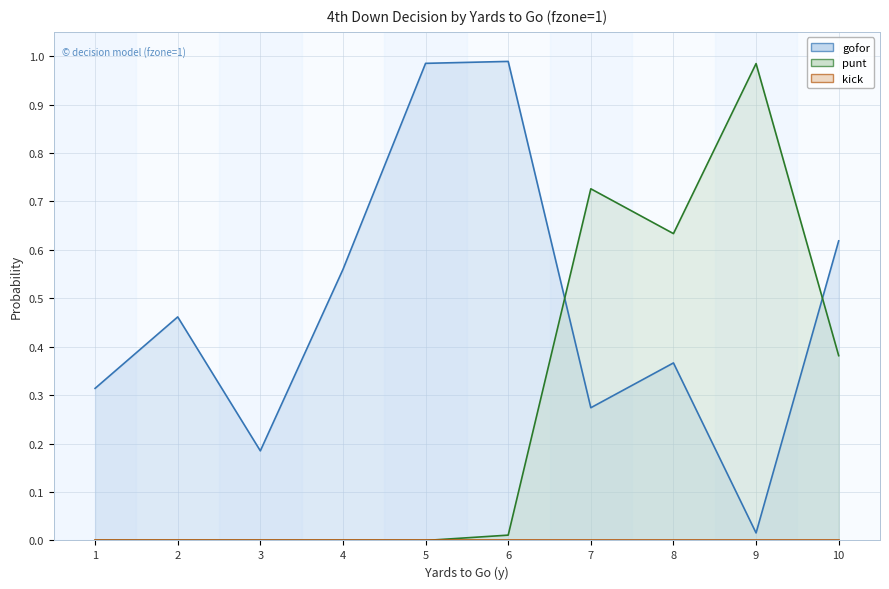

Which series ends up on top after the final intersection of gofor and punt?

gofor